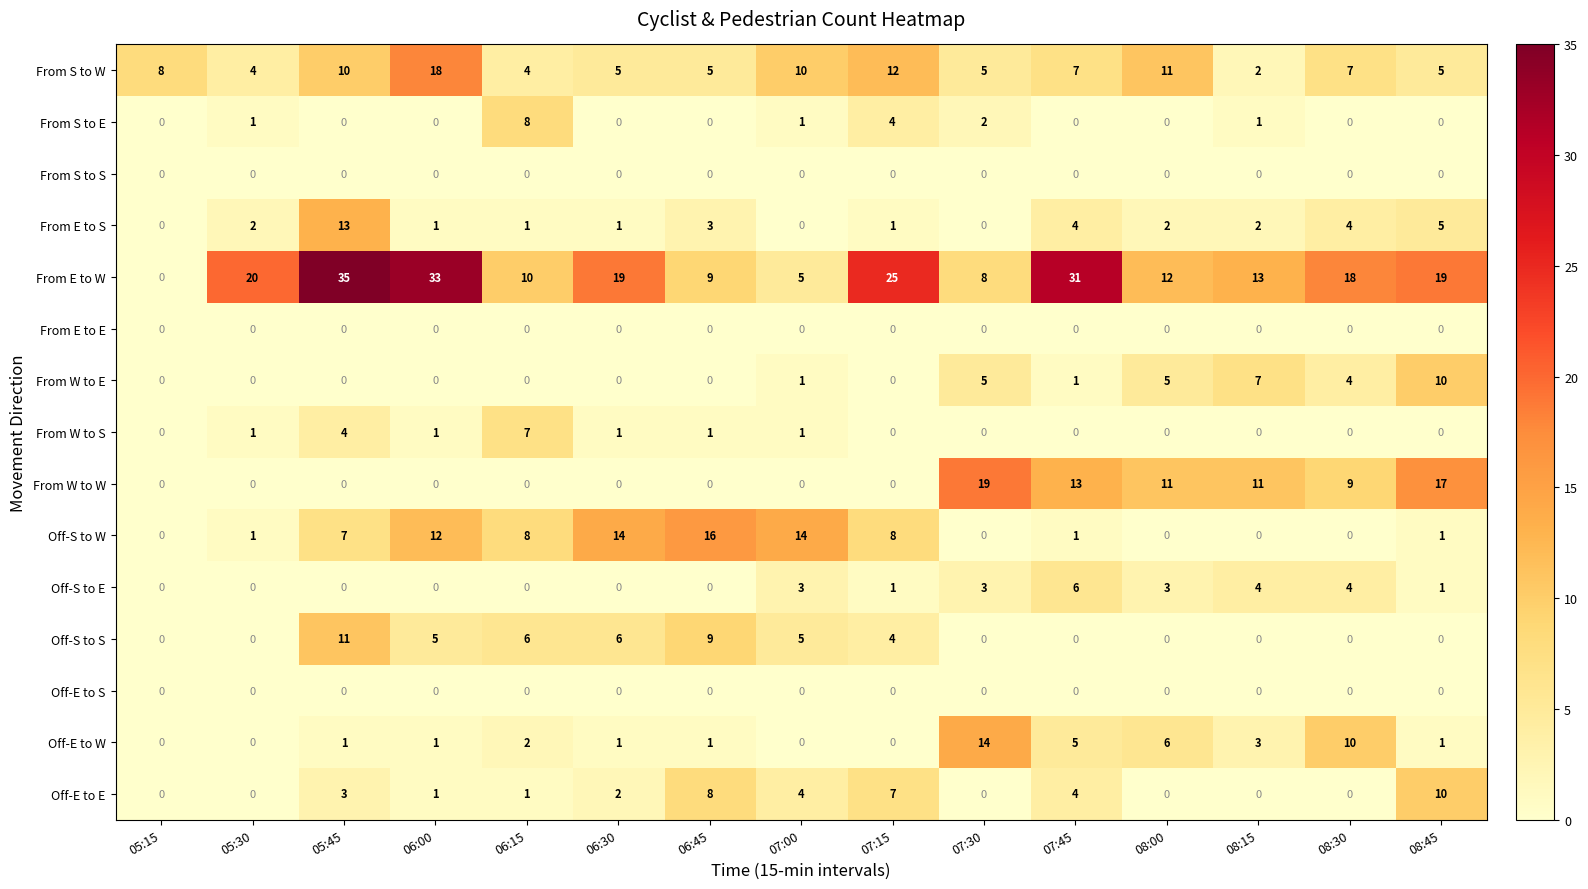

Which series has the widest spread of values?

From E to W